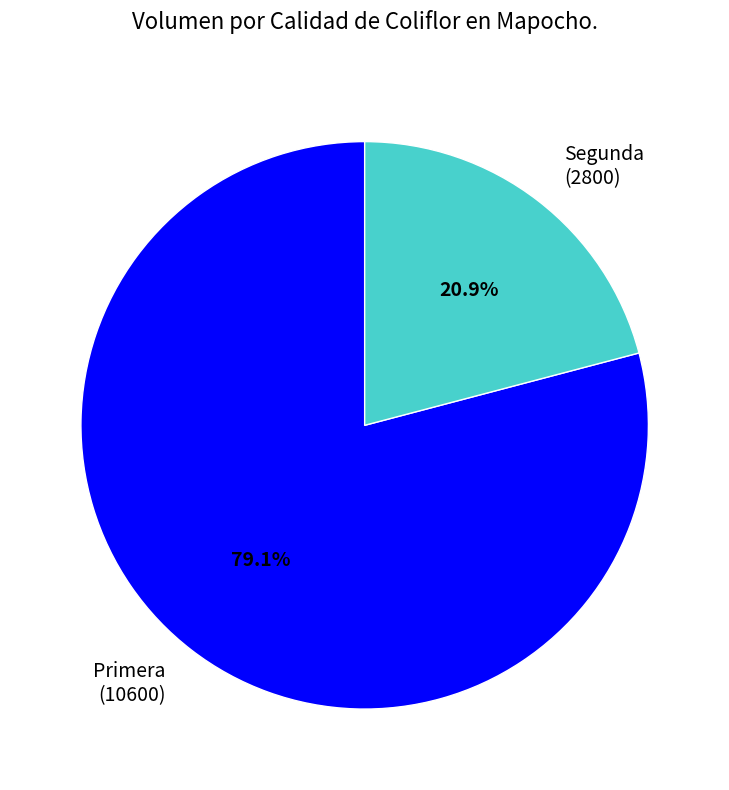

Which slice is the smallest?

Segunda